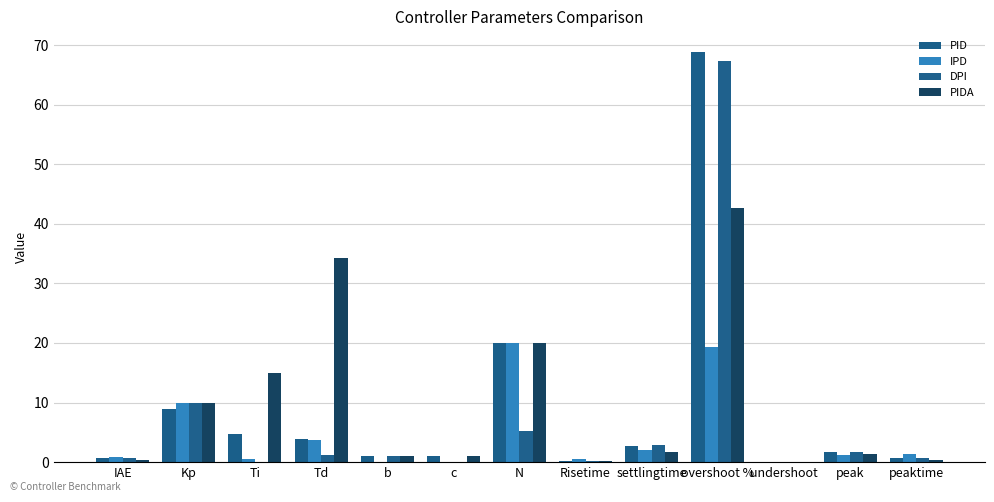

How many series are shown in this chart?

4